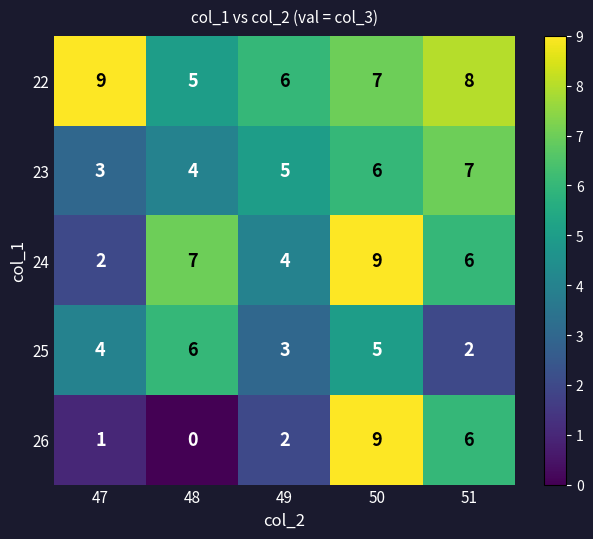

The value of 25 at 50 is 1. True or false?

False